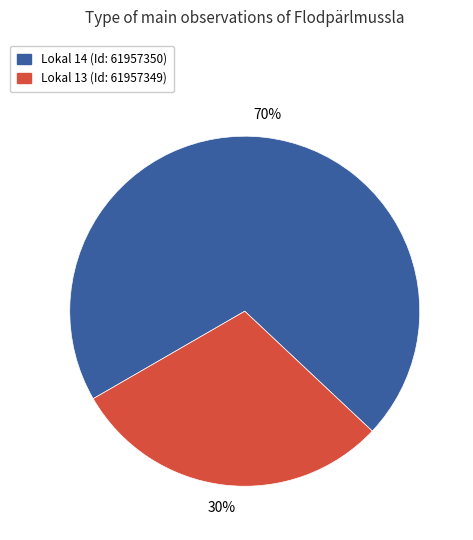

How many segments does this pie chart have?

2